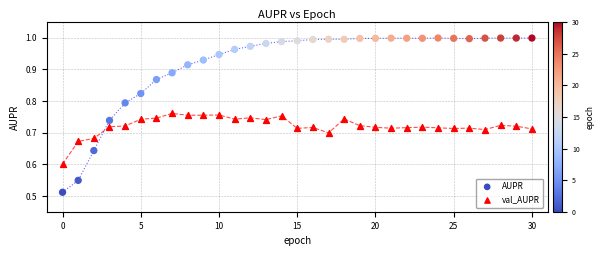

Which series has the largest Y range (max minus min)?

AUPR